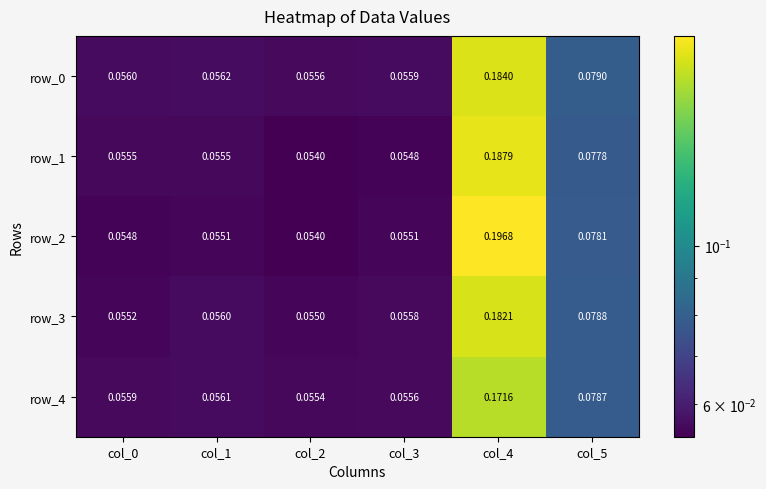

Is the value of row_1 at col_1 greater than the value of row_4 at col_4?

No